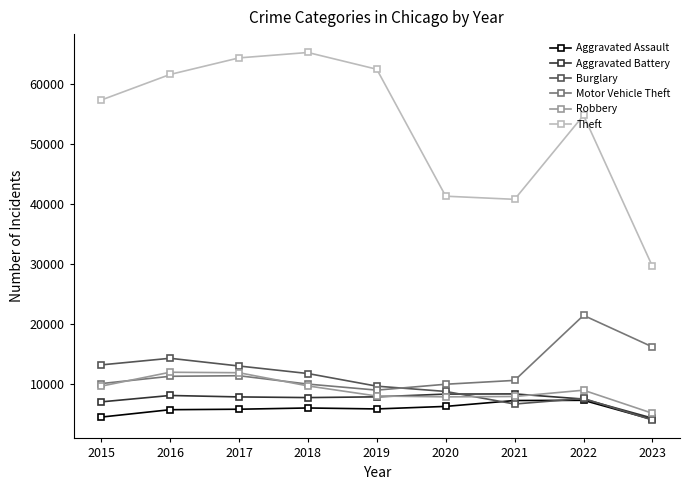

Is it true that Aggravated Battery equals 2856 at 2019?

False